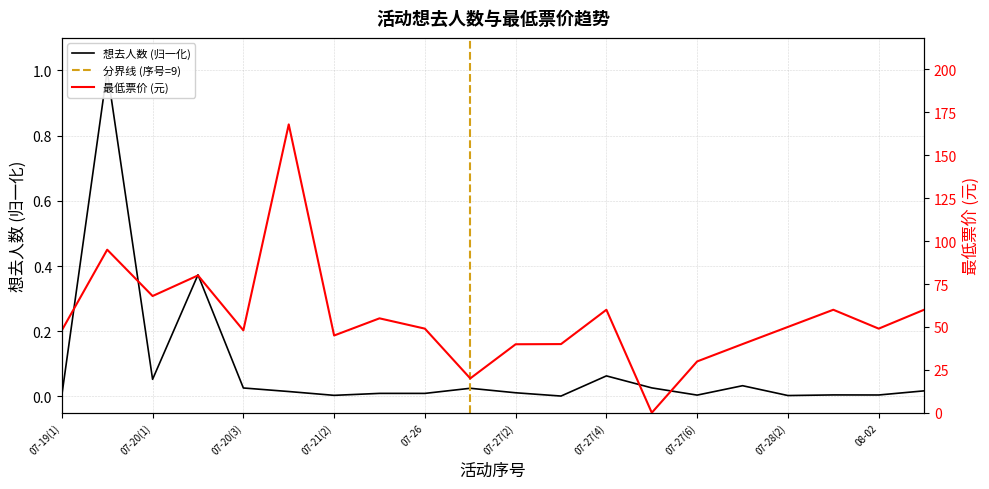

At 08-03(1), list the series in order from smallest to largest.

想去人数, 最低票价